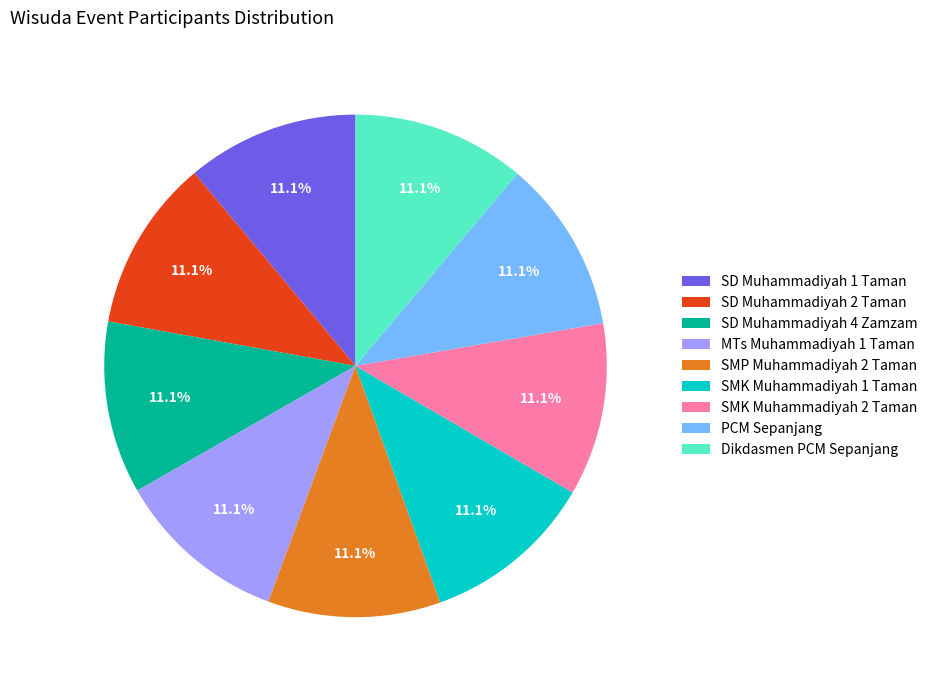

To the nearest percent, what portion does SMK Muhammadiyah 1 Taman represent?

11%